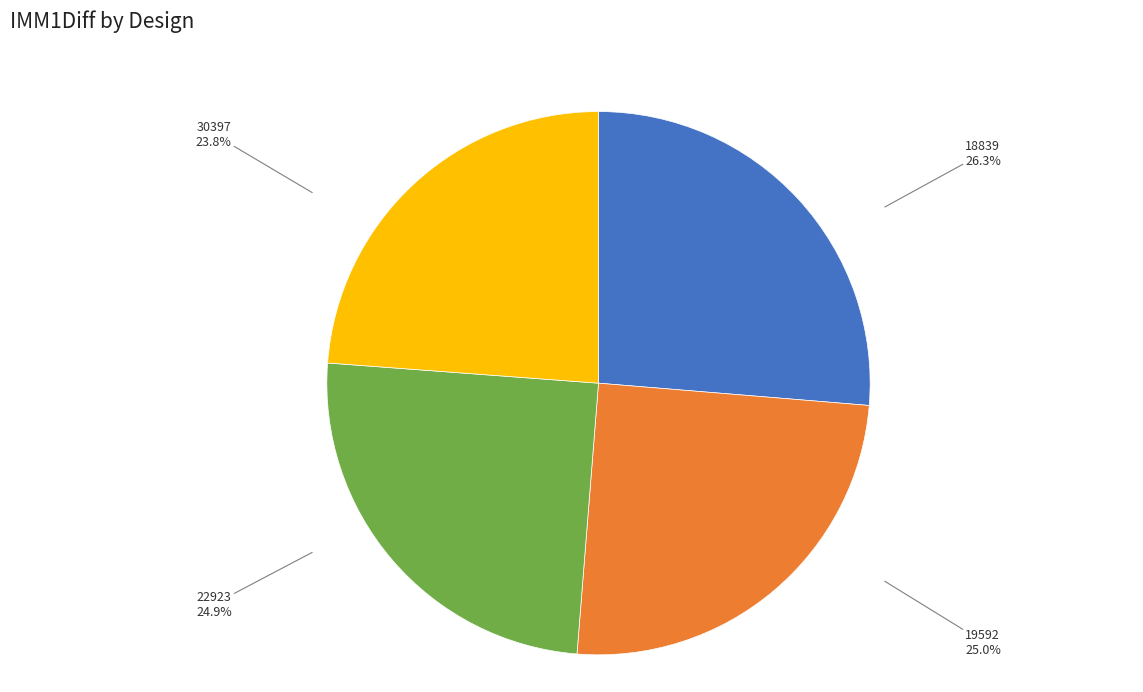

Which slice is the smallest?

30397